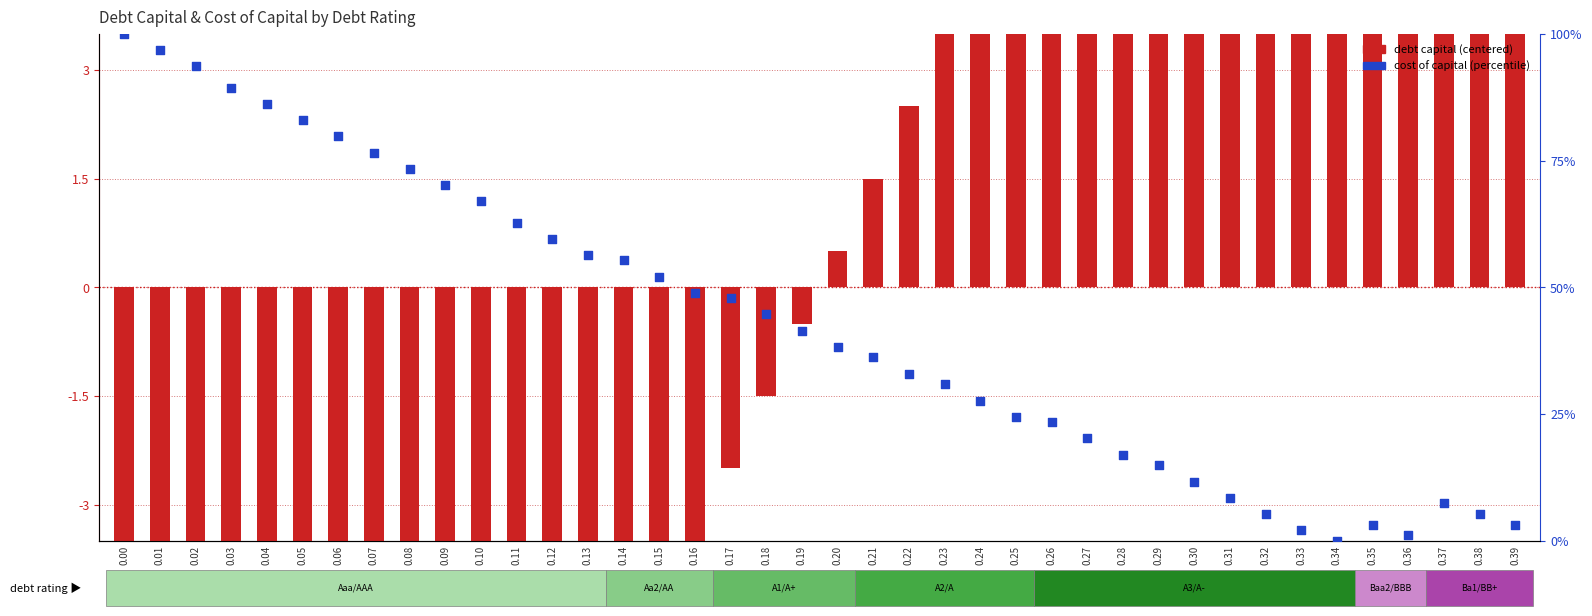

Which series has the widest spread of Y values?

cost capital (%)